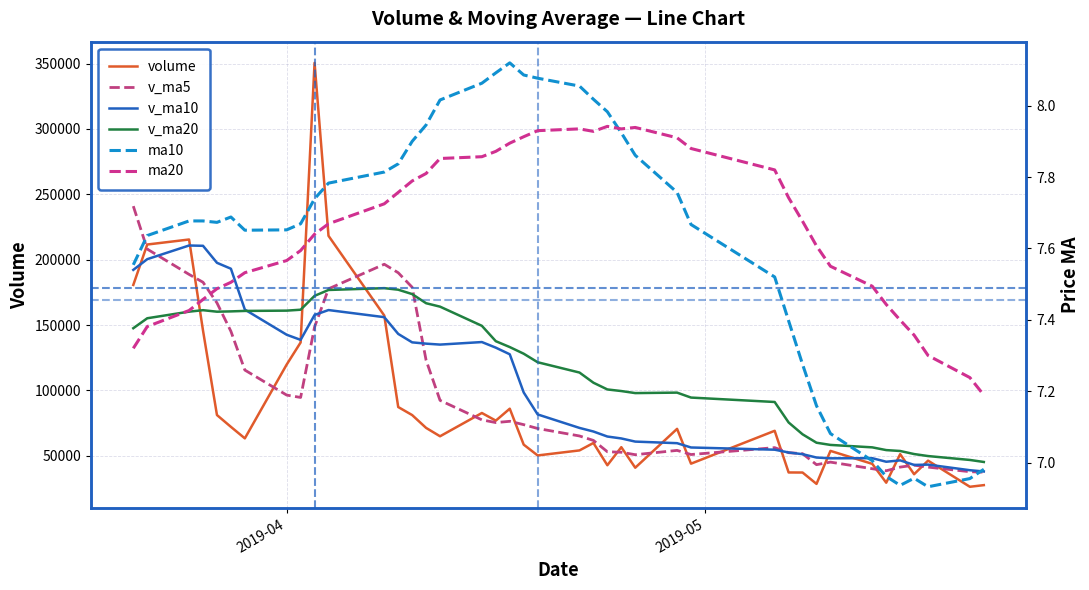

How many lines are shown in the chart?

6